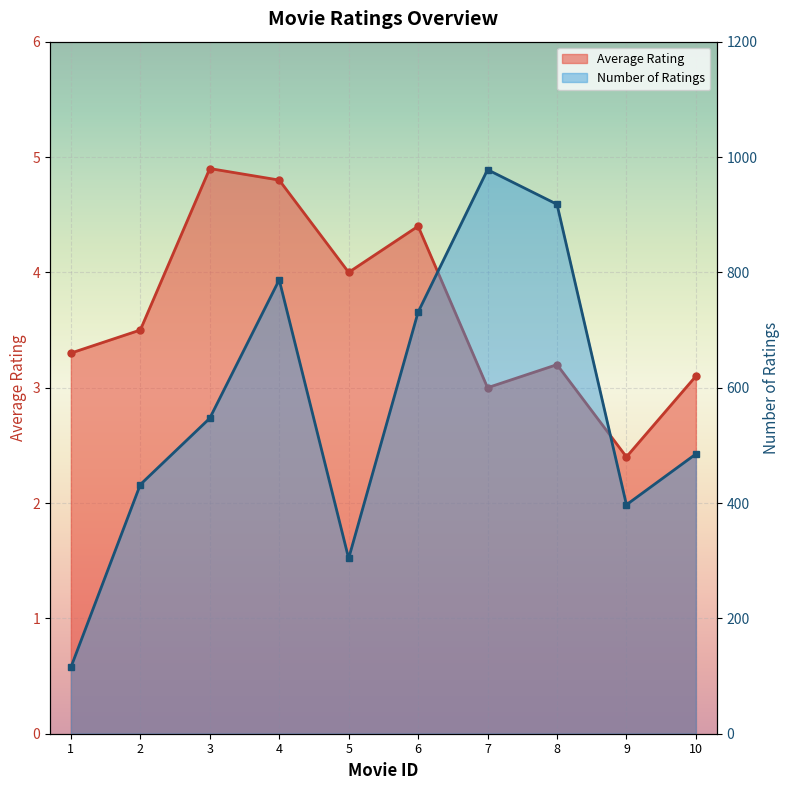

Reading left to right, list all the values displayed in this chart.

Average Rating: 1=3.3	2=3.5	3=4.9	4=4.8	5=4.0	6=4.4	7=3.0	8=3.2	9=2.4	10=3.1
Number of Ratings: 1=115.0	2=432.0	3=547.0	4=787.0	5=304.0	6=731.0	7=978.0	8=918.0	9=397.0	10=485.0